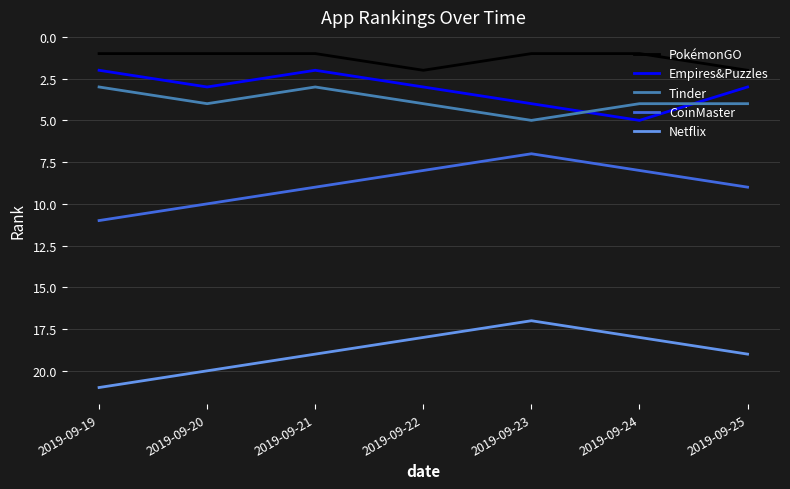

Which category has the highest value in the CoinMaster series?

2019-09-19